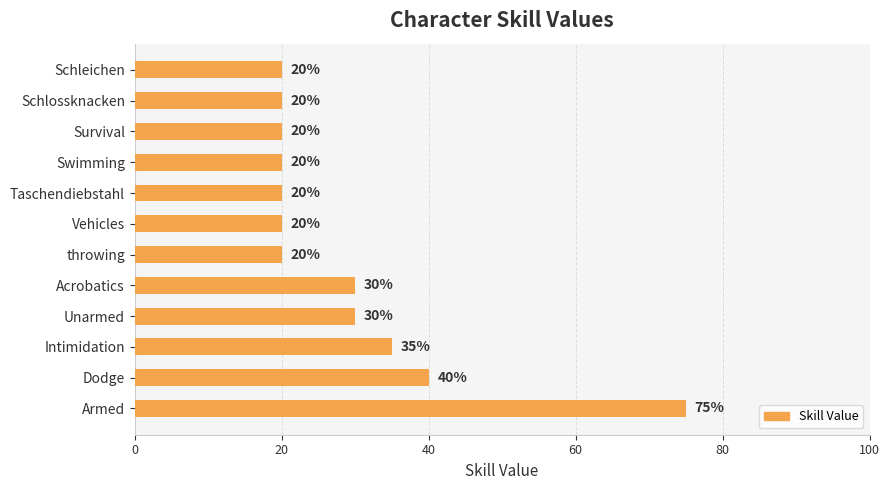

How many values exceed 20?

5